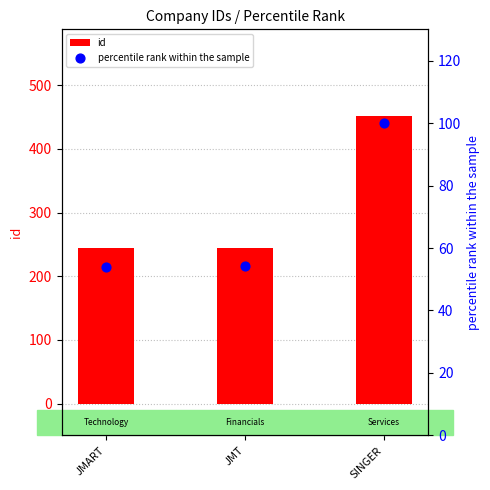

What is the total value across all series at JMART?

298.0